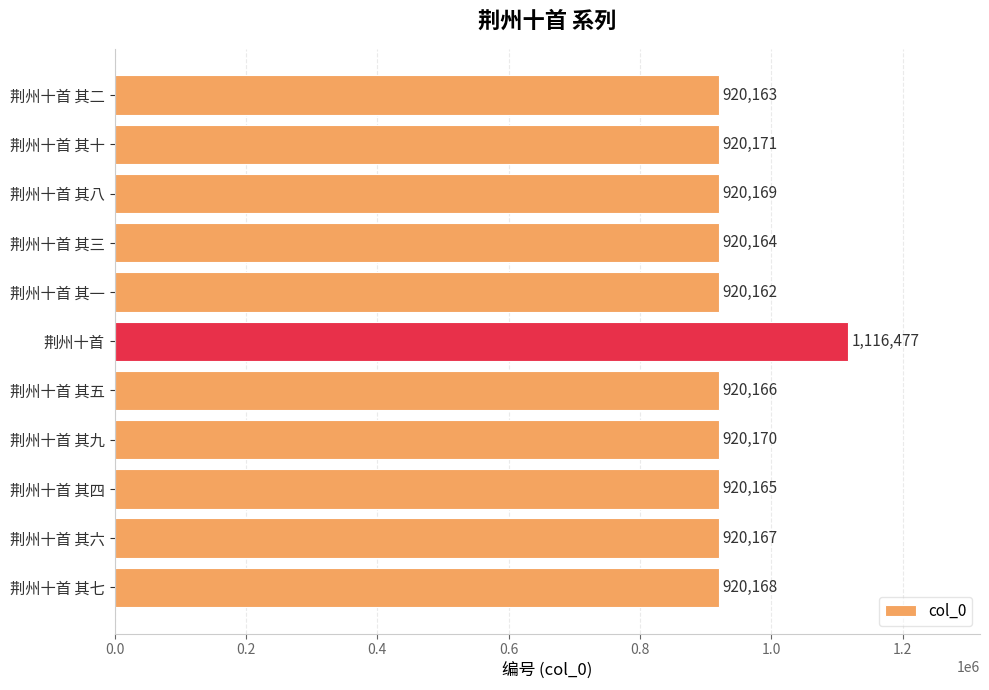

Which has a higher value, 荆州十首 其三 or 荆州十首 其七?

荆州十首 其七